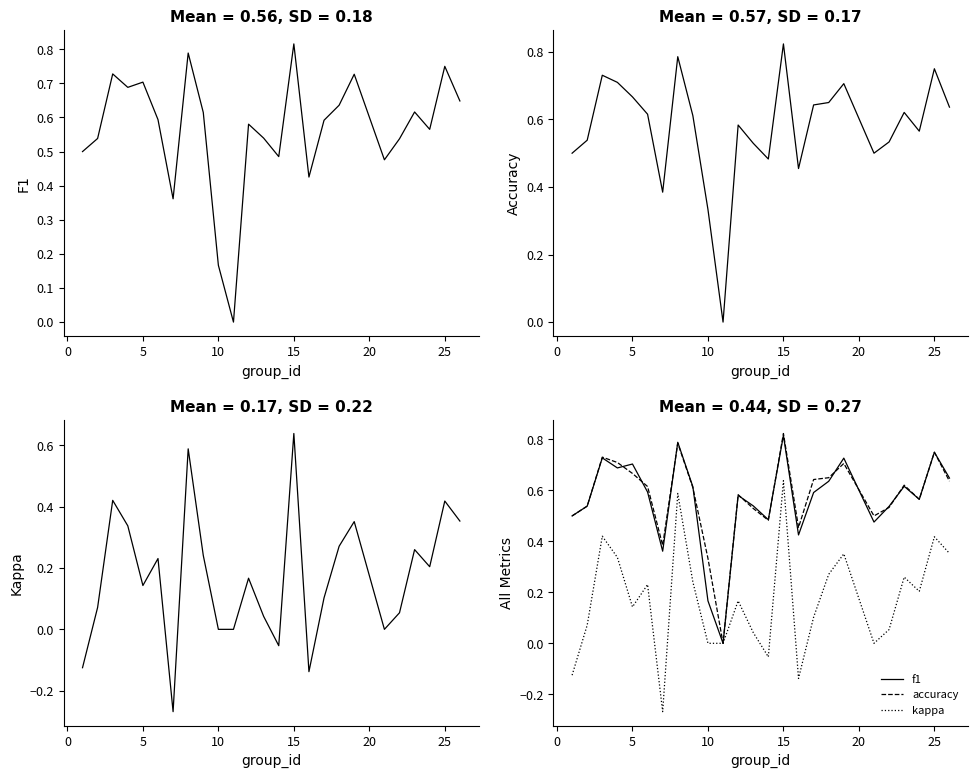

What is the average value of the f1 series?

0.6